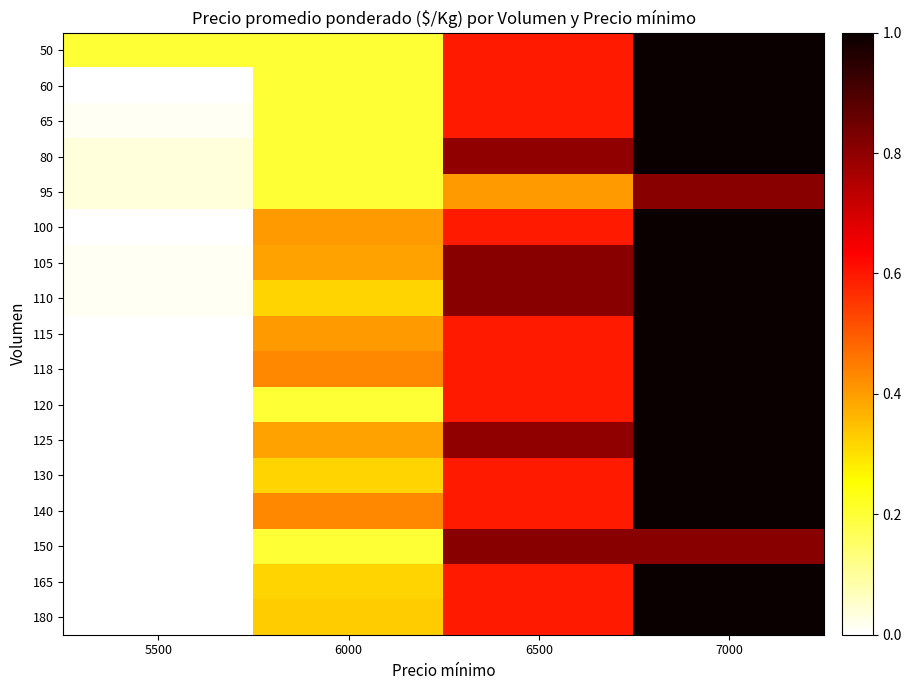

How many distinct data groups are displayed?

17